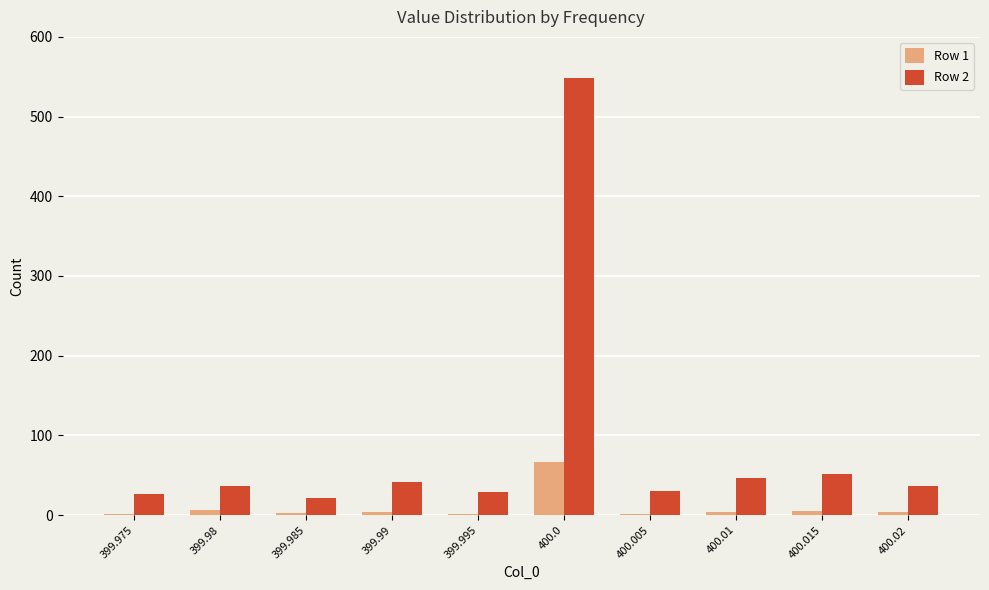

How many bars are there in each group?

2